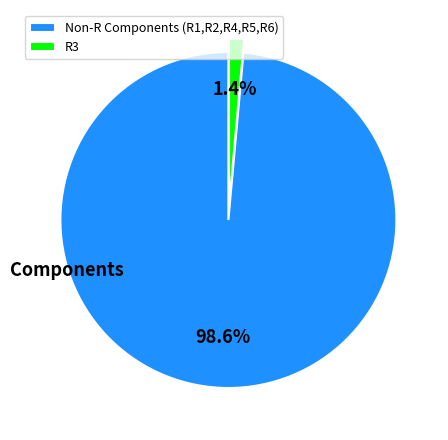

Which category has the biggest portion of the pie?

Non-R Components (R1,R2,R4,R5,R6)